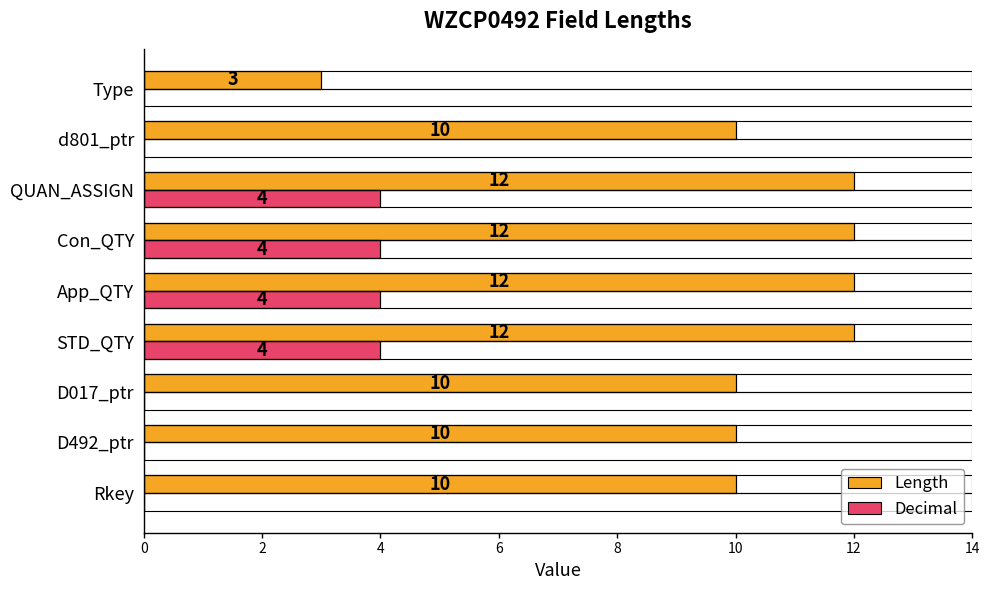

Between D017_ptr and Con_QTY, which series saw the biggest shift?

Decimal